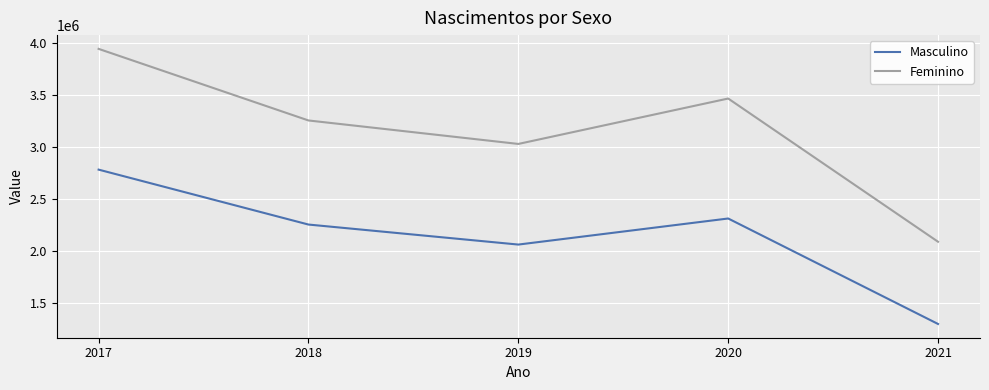

Reading left to right, what are all the values shown in this chart?

Masculino: 2017=2784564	2018=2256035	2019=2063411	2020=2314304	2021=1299306
Feminino: 2017=3946714	2018=3257698	2019=3031760	2020=3468805	2021=2090526